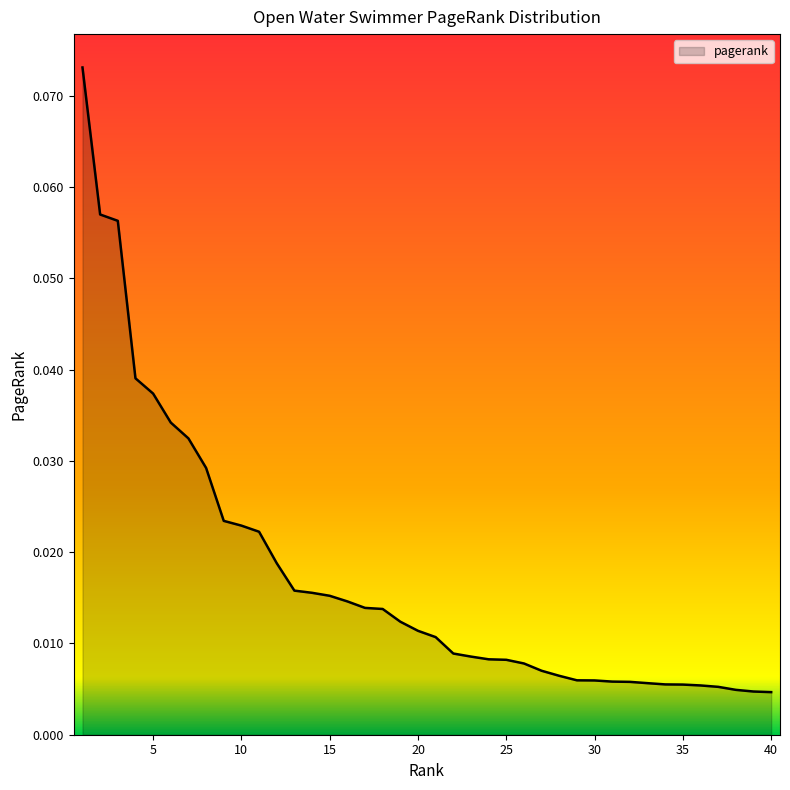

Does the chart display data point markers on the line(s)?

No